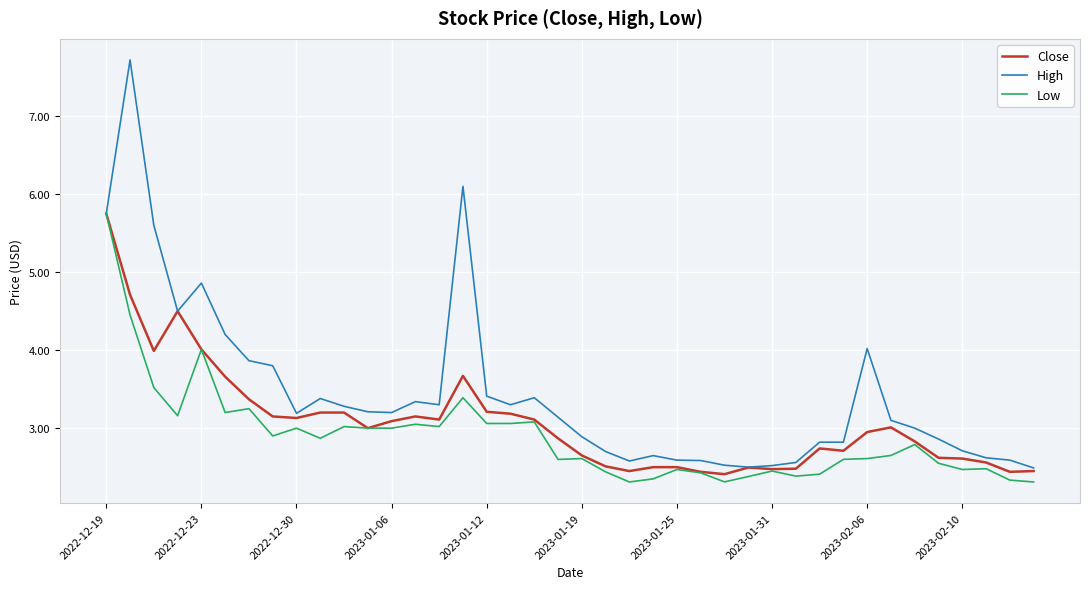

Which series has the largest range (max minus min)?

High